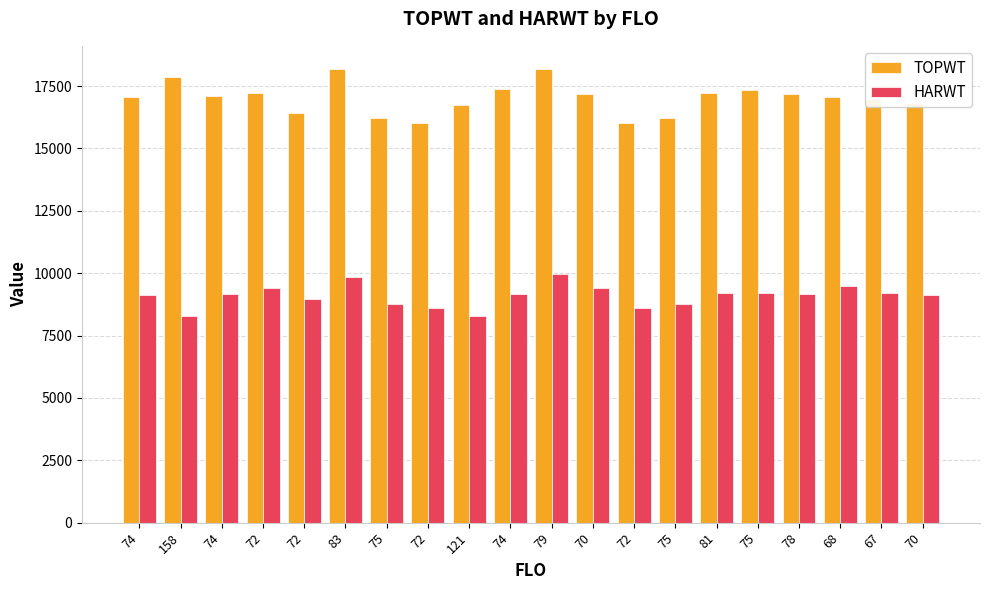

At 75, list the series in order from smallest to largest.

HARWT, TOPWT